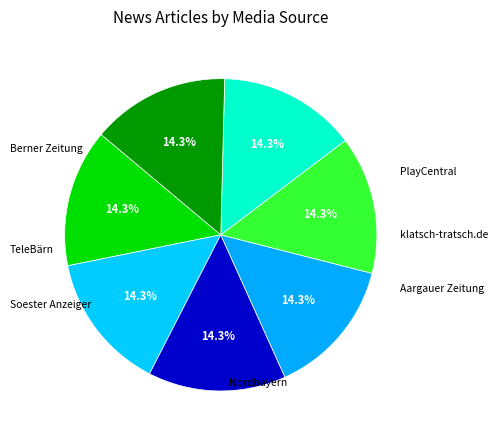

How many segments does this pie chart have?

7